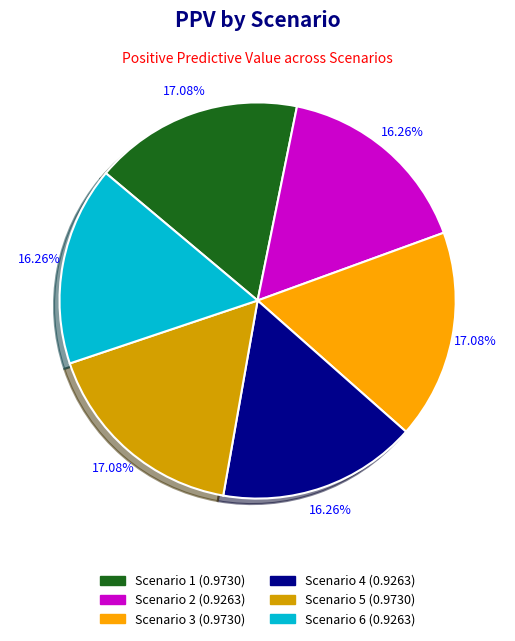

Is there a majority slice in this chart?

No